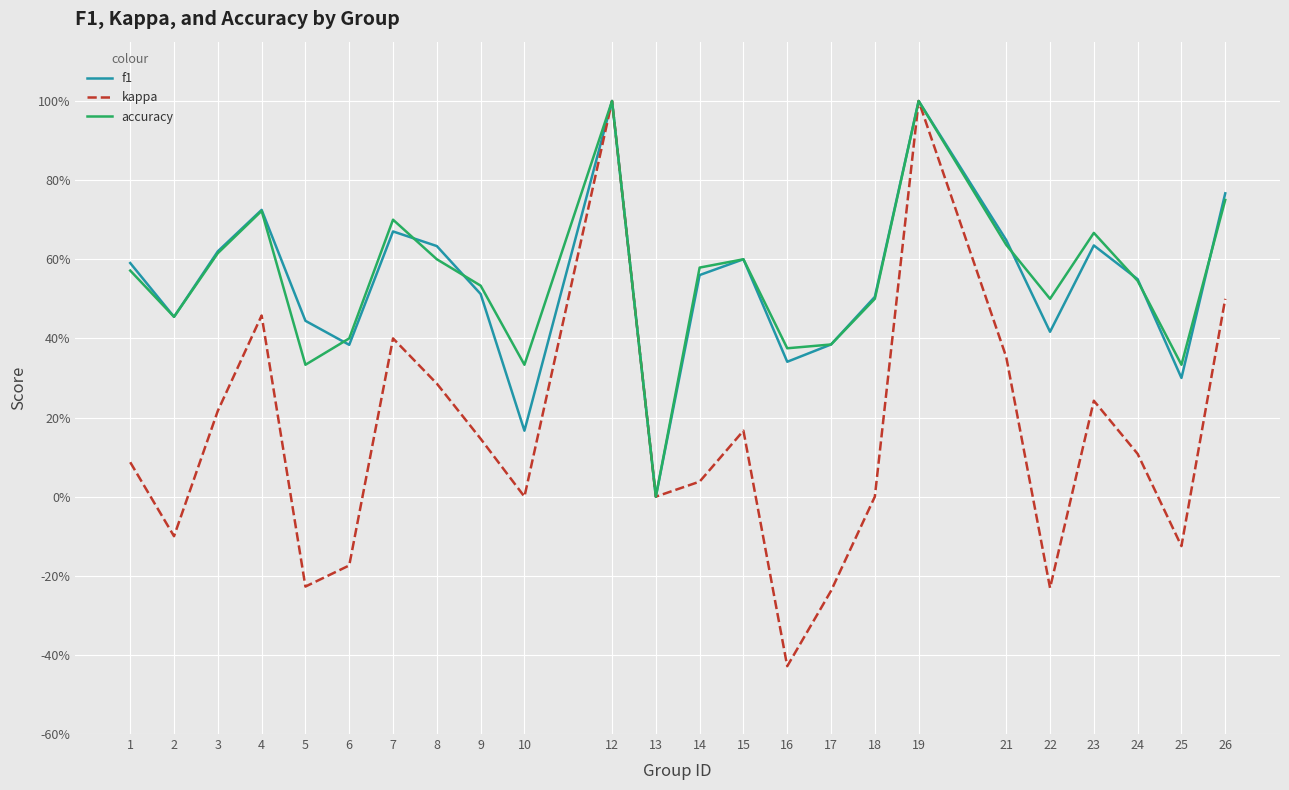

Between 13 and 17, which is larger?

17